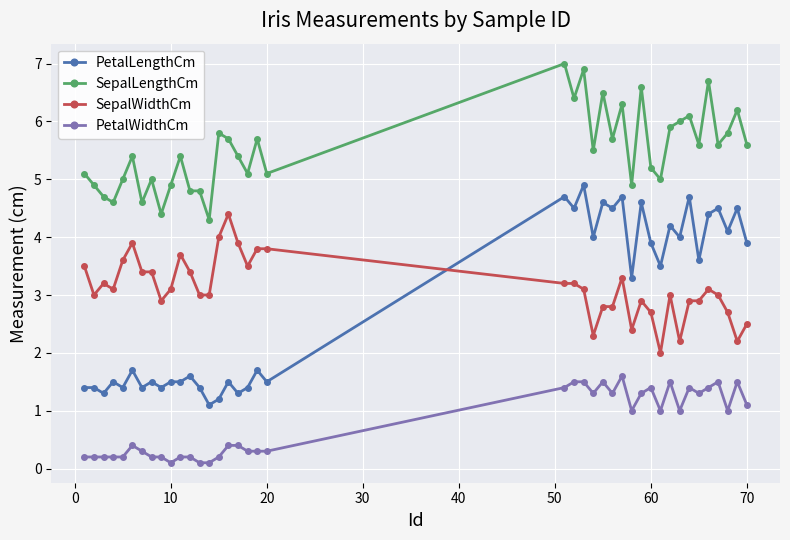

Is this an area chart (filled region under the line)?

No